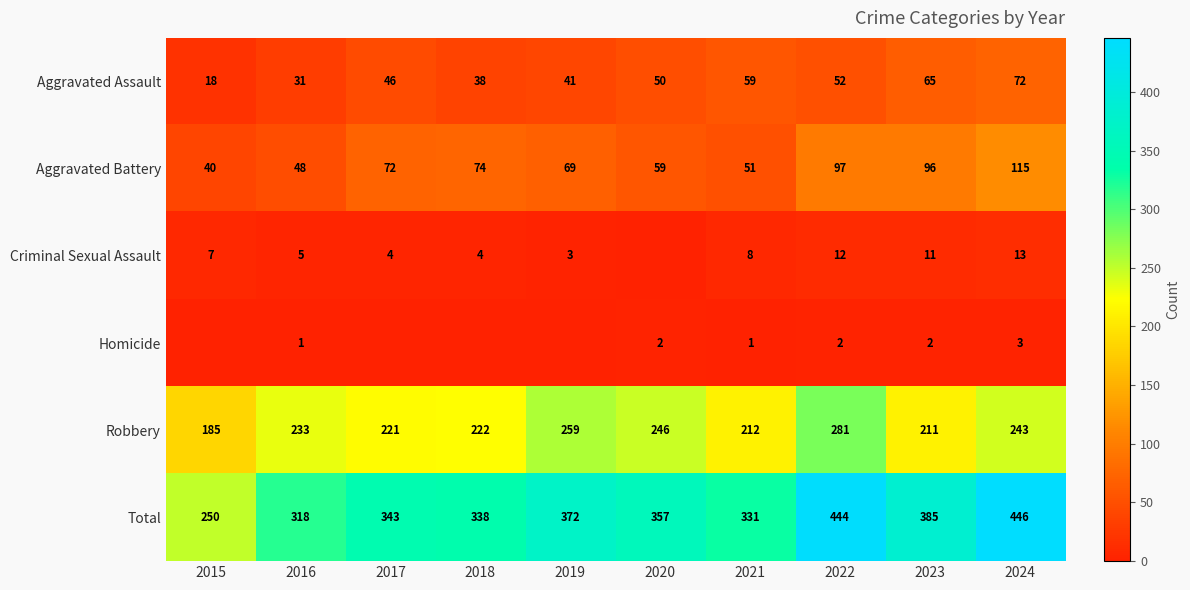

Count the number of categories in the chart.

10